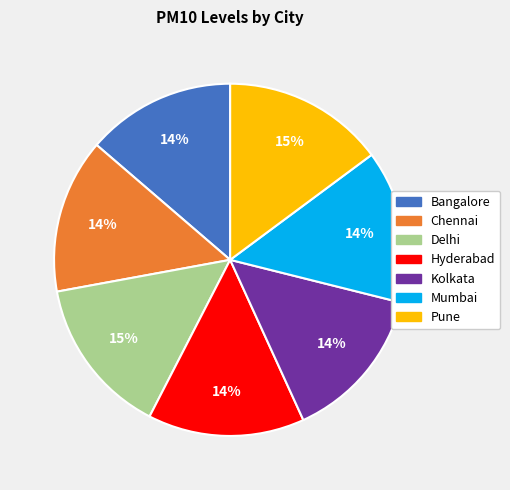

To the nearest percent, what is the difference between the largest and smallest slice percentages?

1%